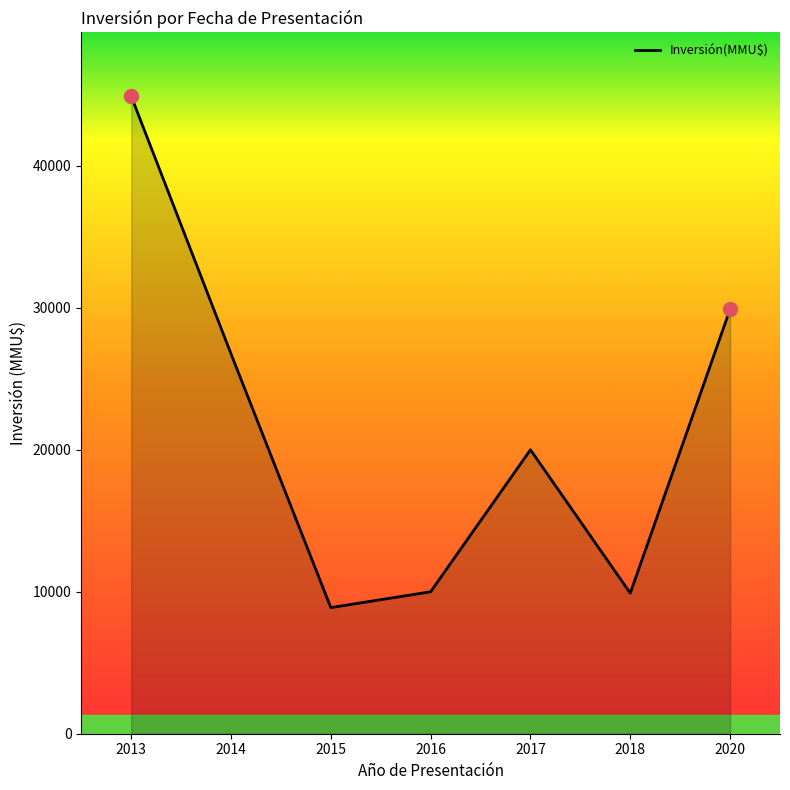

What is the ratio of the value at 2020 to the value at 2015?

3.4